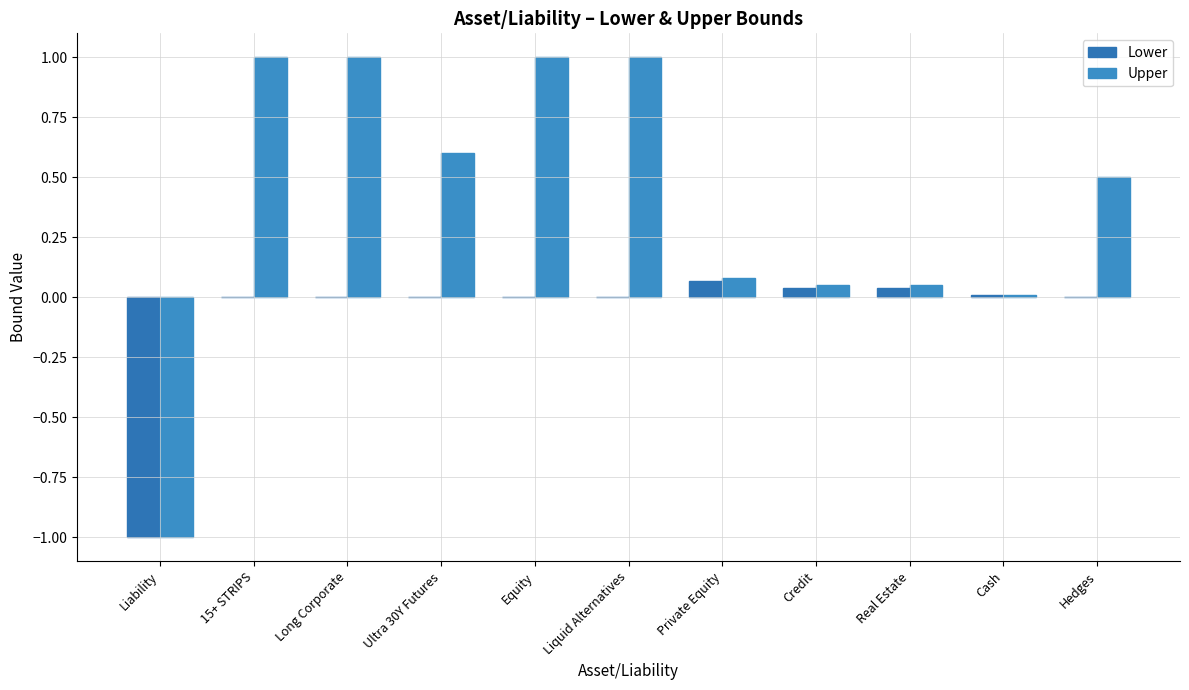

Are the bars horizontal?

No